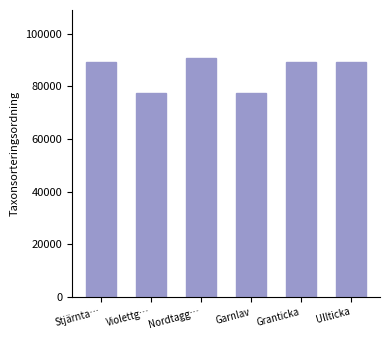

How many bars are there in total?

6